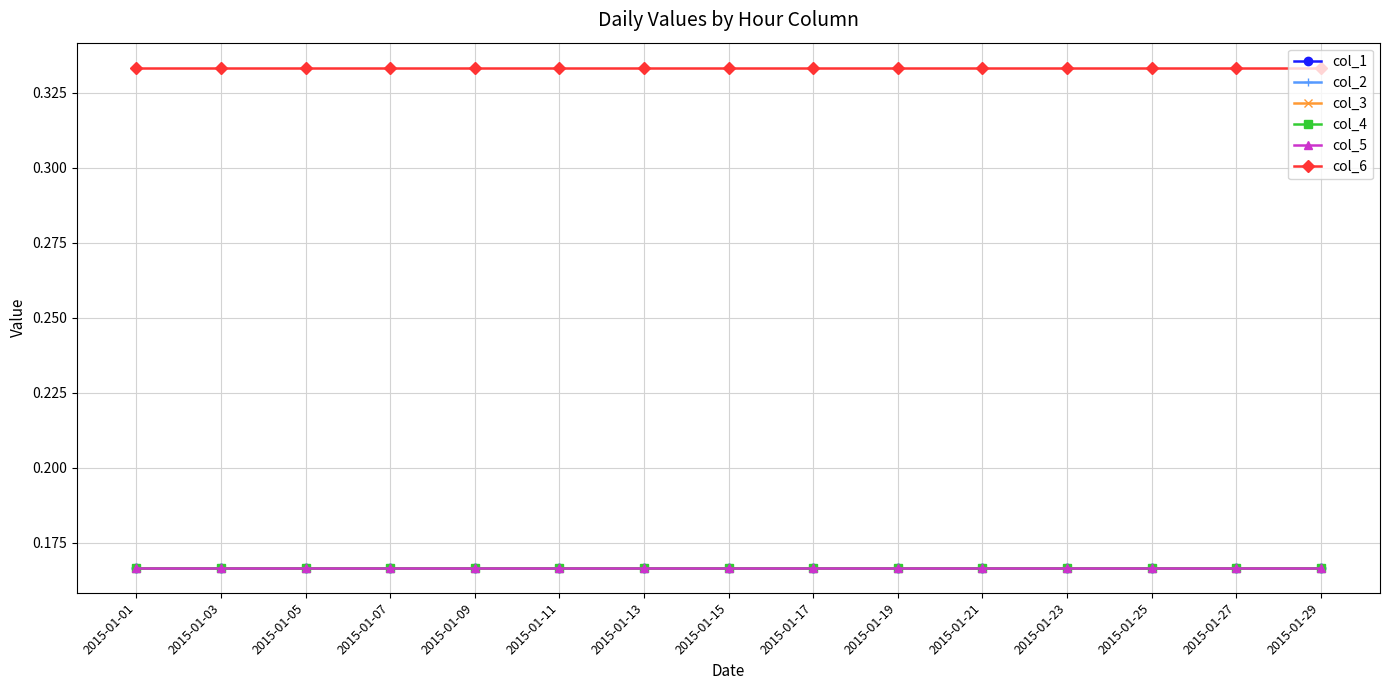

Is this an area chart (filled region under the line)?

No